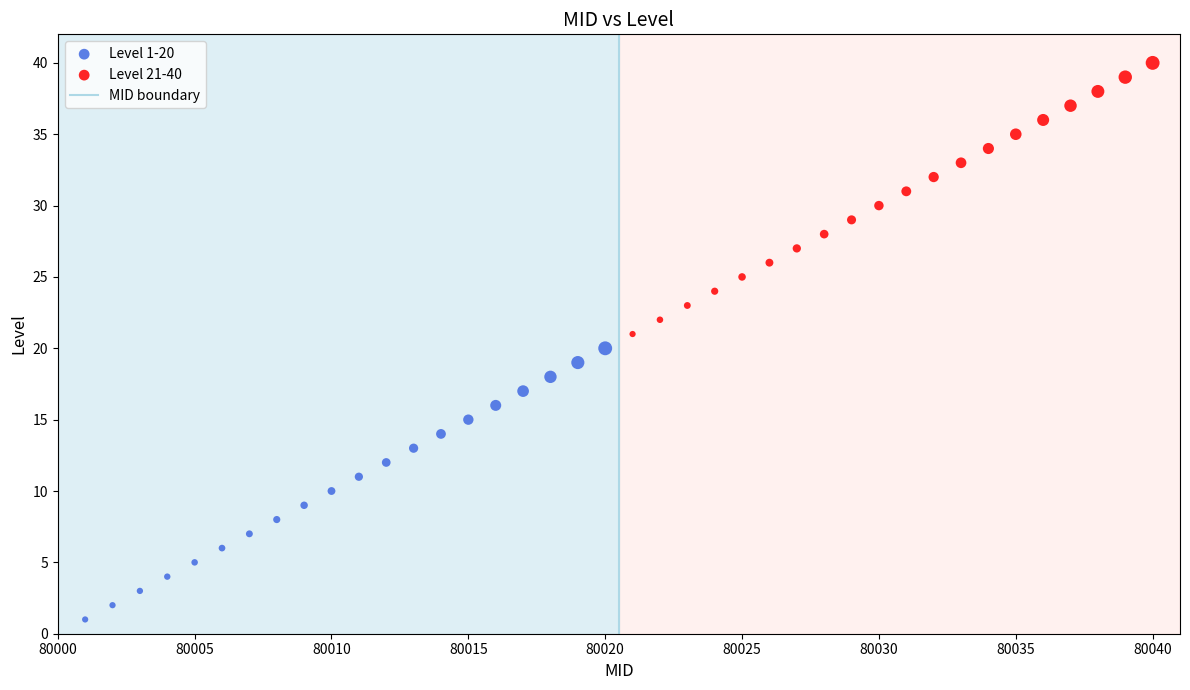

Which series contains the highest Y value?

Level 21-40